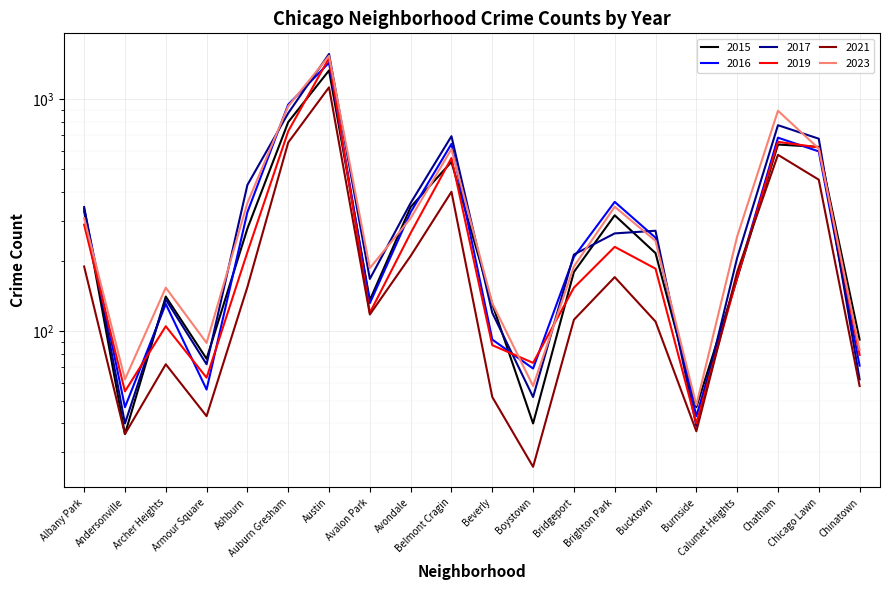

In 2023, how many points are lower than both neighbors (excluding endpoints)?

5